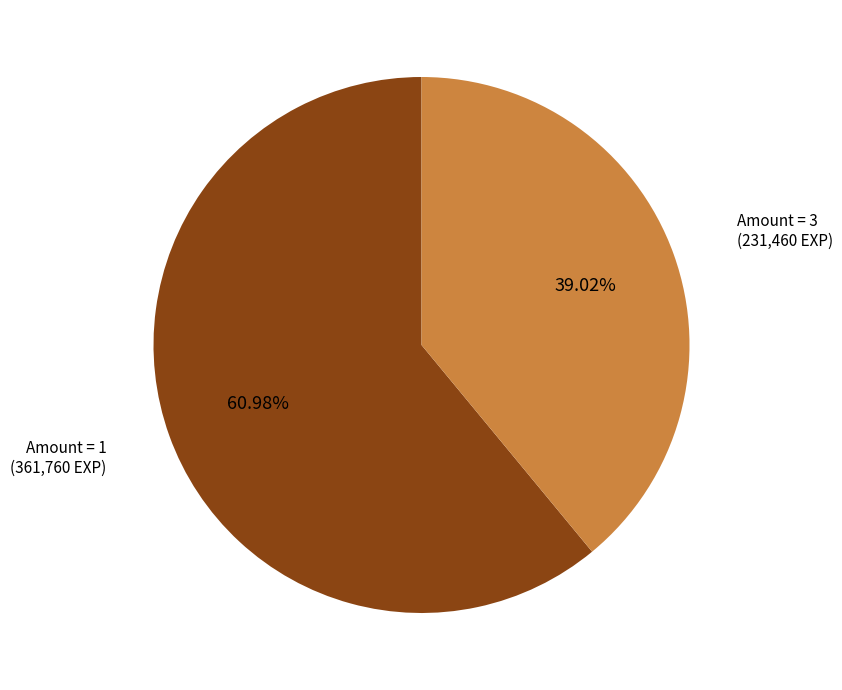

Between Amount = 3 and Amount = 1, which is larger?

Amount = 1